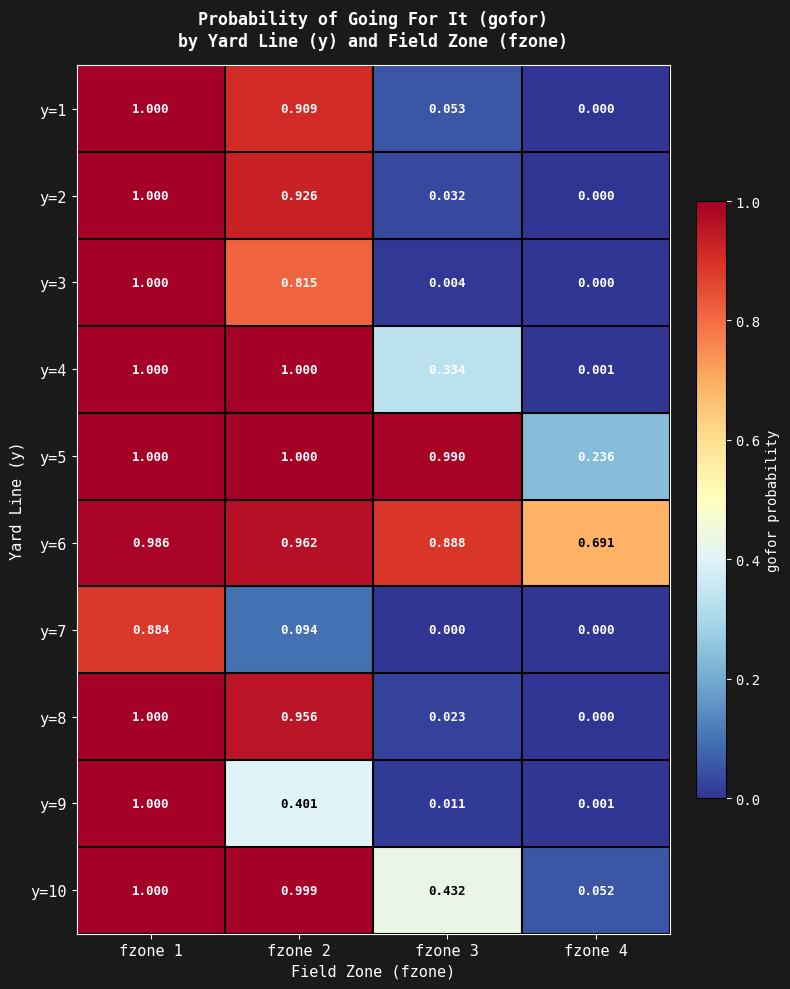

Reading left to right, list all the values displayed in this chart.

y=1: fzone 1=1.0	fzone 2=0.9	fzone 3=0.1	fzone 4=0.0
y=2: fzone 1=1.0	fzone 2=0.9	fzone 3=0.0	fzone 4=0.0
y=3: fzone 1=1.0	fzone 2=0.8	fzone 3=0.0	fzone 4=0.0
y=4: fzone 1=1.0	fzone 2=1.0	fzone 3=0.3	fzone 4=0.0
y=5: fzone 1=1.0	fzone 2=1.0	fzone 3=1.0	fzone 4=0.2
y=6: fzone 1=1.0	fzone 2=1.0	fzone 3=0.9	fzone 4=0.7
y=7: fzone 1=0.9	fzone 2=0.1	fzone 3=0.0	fzone 4=0.0
y=8: fzone 1=1.0	fzone 2=1.0	fzone 3=0.0	fzone 4=0.0
y=9: fzone 1=1.0	fzone 2=0.4	fzone 3=0.0	fzone 4=0.0
y=10: fzone 1=1.0	fzone 2=1.0	fzone 3=0.4	fzone 4=0.1